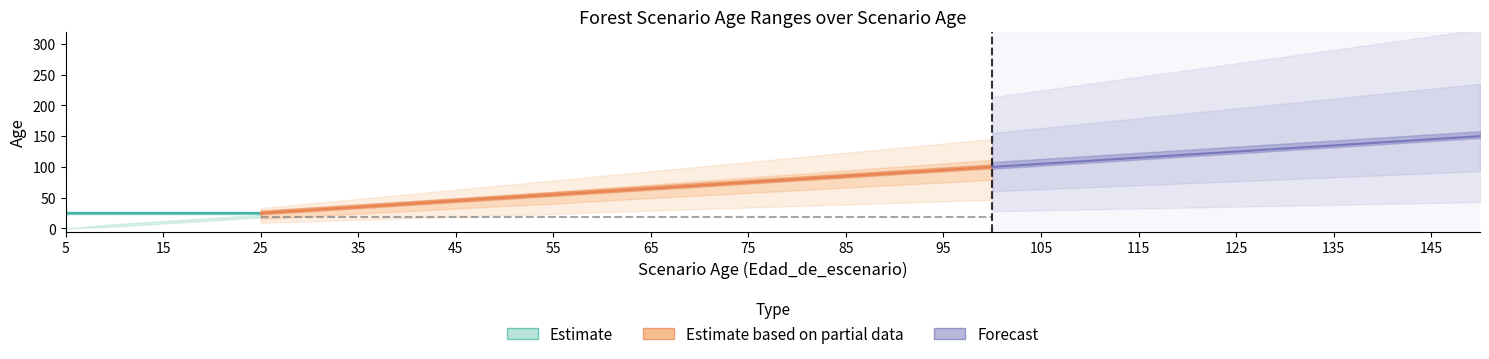

The value of Edad_maxima at 85 is 133. True or false?

False